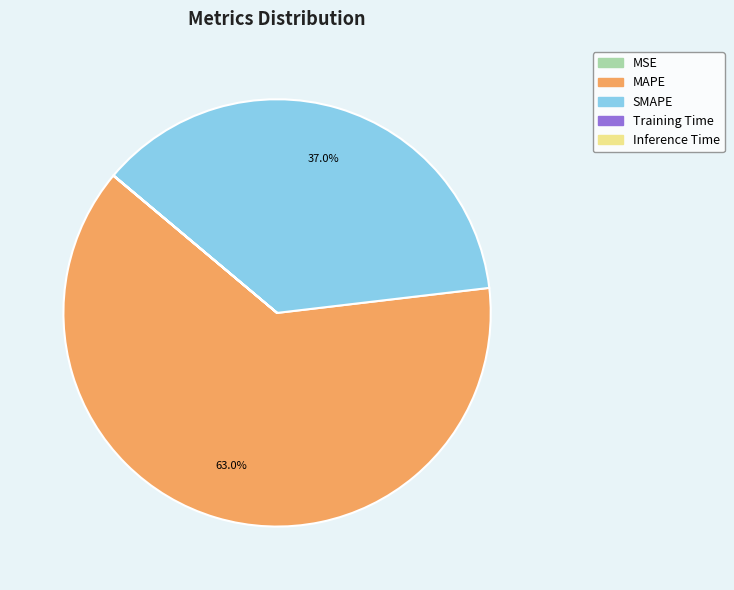

Is there any slice that represents more than half of the pie?

Yes